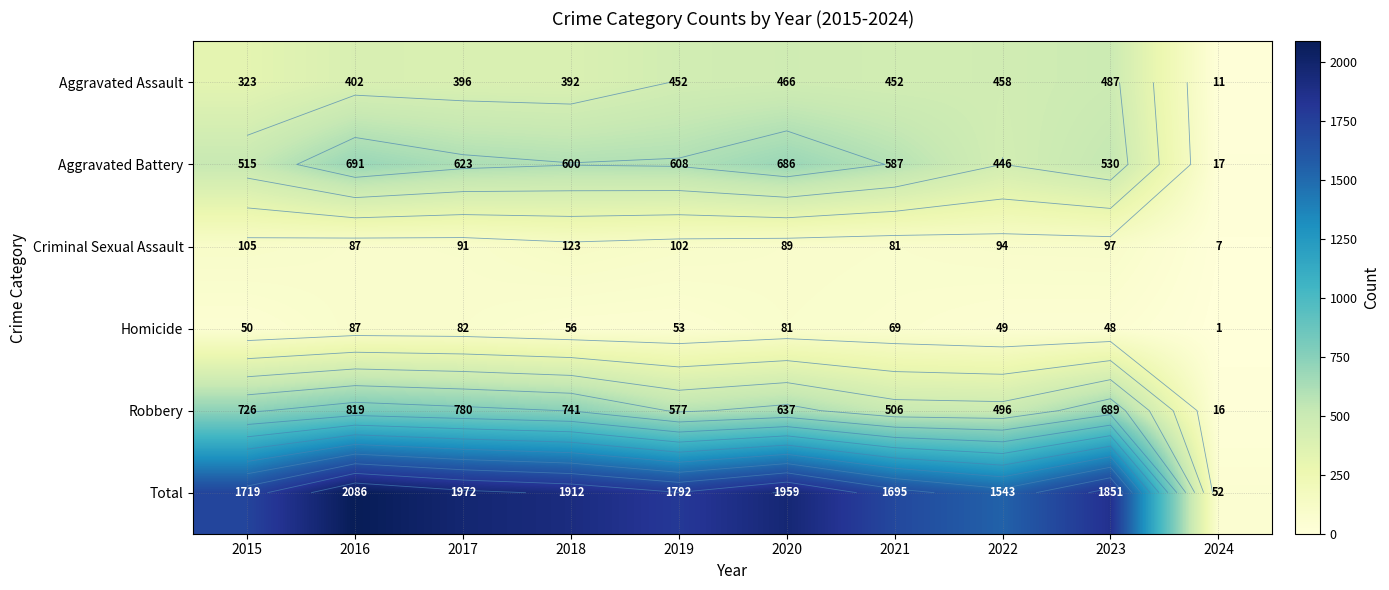

What is the difference between the maximum and minimum values in the Criminal Sexual Assault series?

116